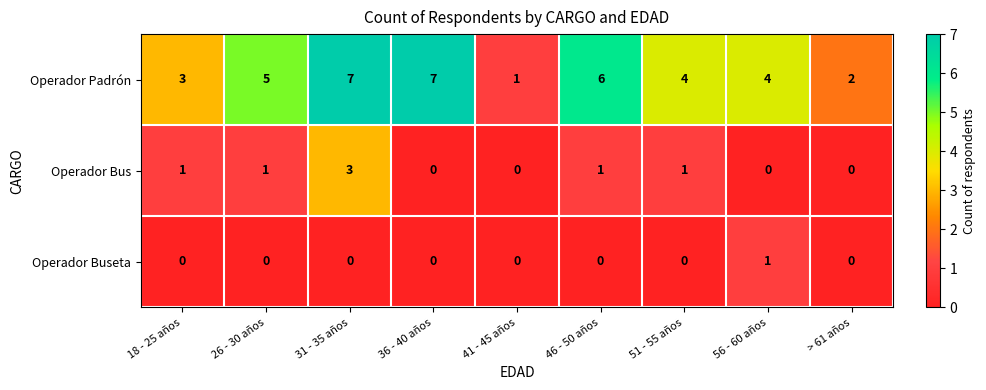

At which category is the sum across all series the highest?

31 - 35 años